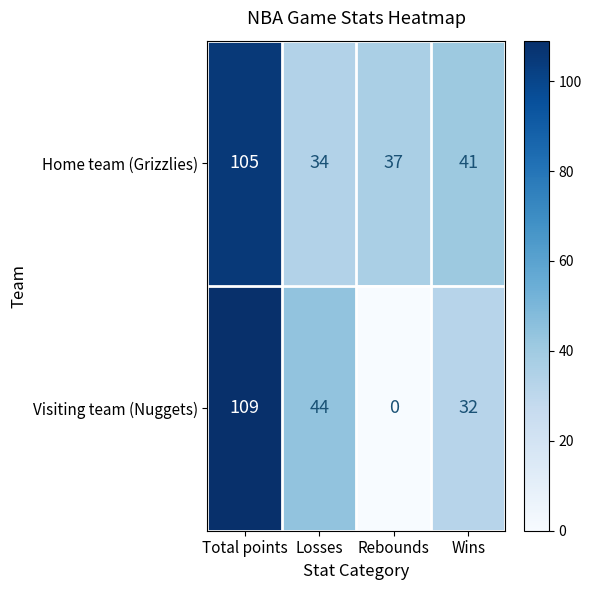

Reading left to right, list all the values displayed in this chart.

Home team (Grizzlies): 105	34	37	41
Visiting team (Nuggets): 109	44	0	32